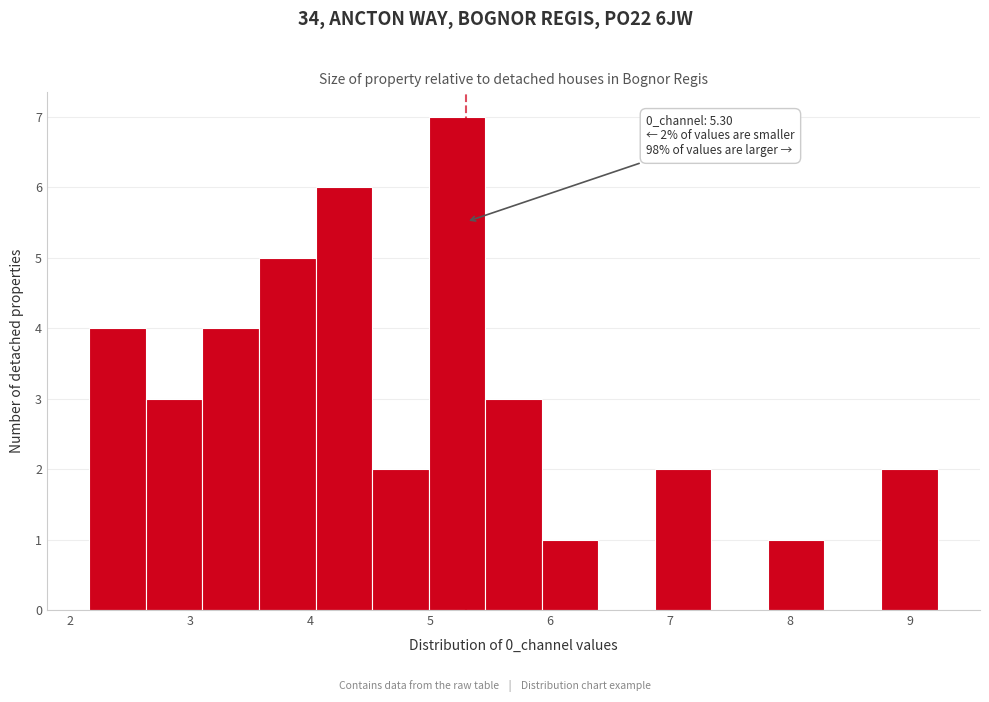

Over which range of the x-axis is the bar tallest?

5.0 to 5.5